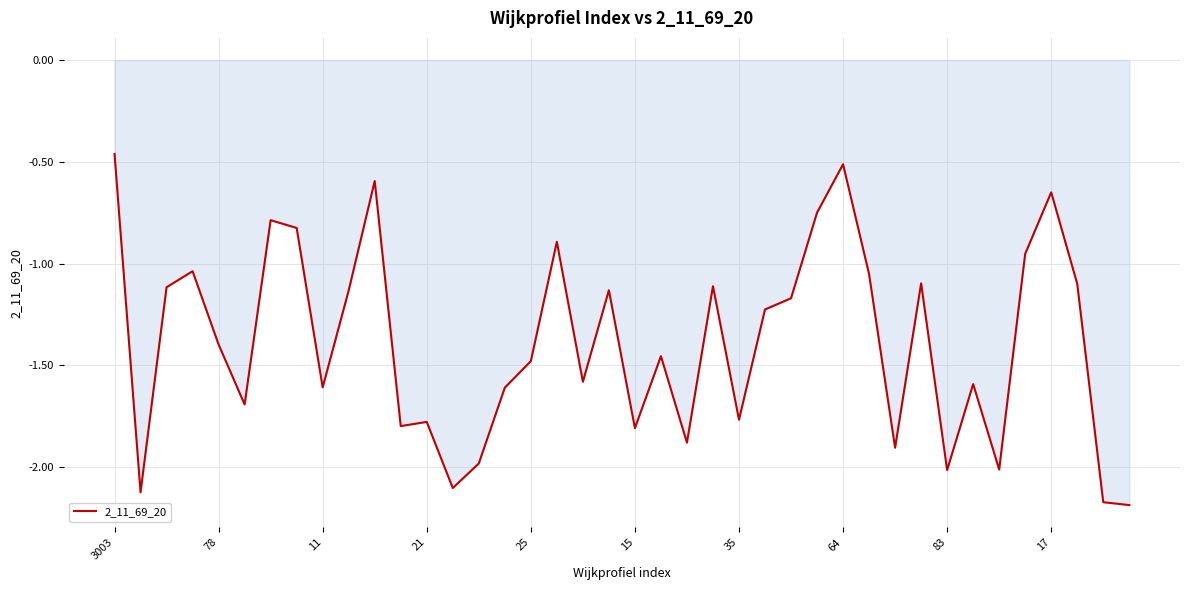

What is the difference between the maximum and minimum values?

1.7